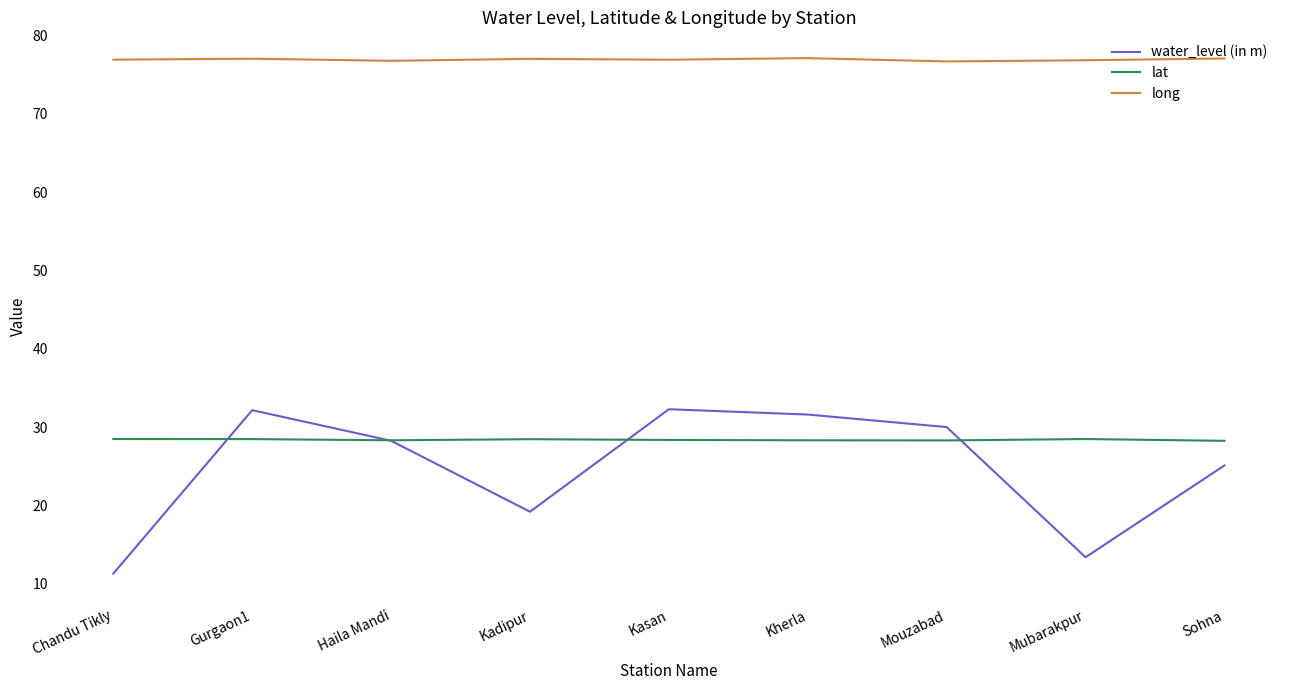

Which series has the largest range (max minus min)?

water_level (in m)